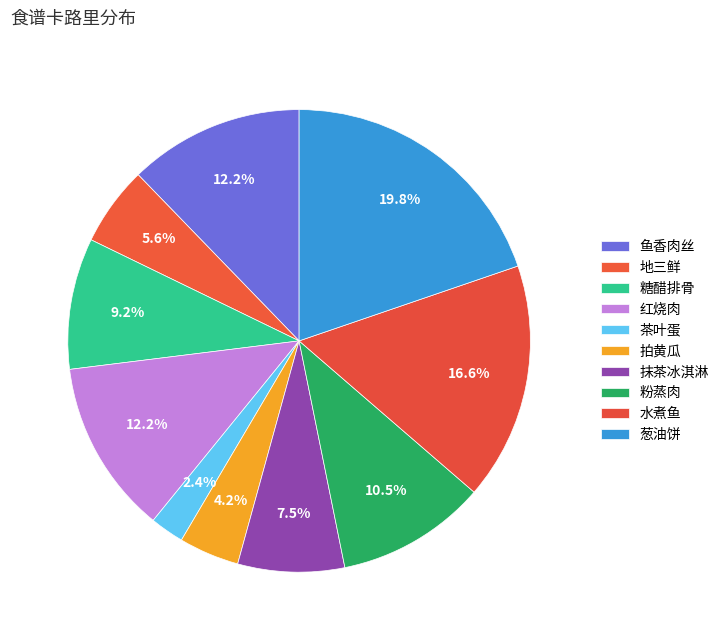

How many slices are in this pie chart?

10